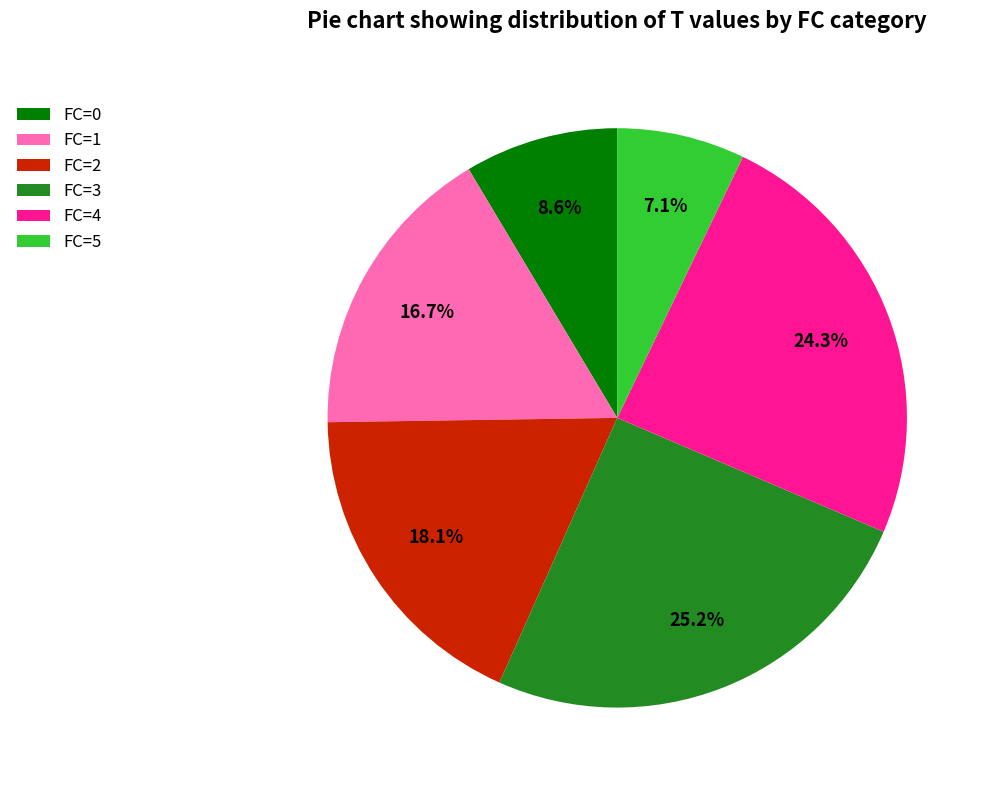

Does FC=5 account for over 50% of the chart?

No